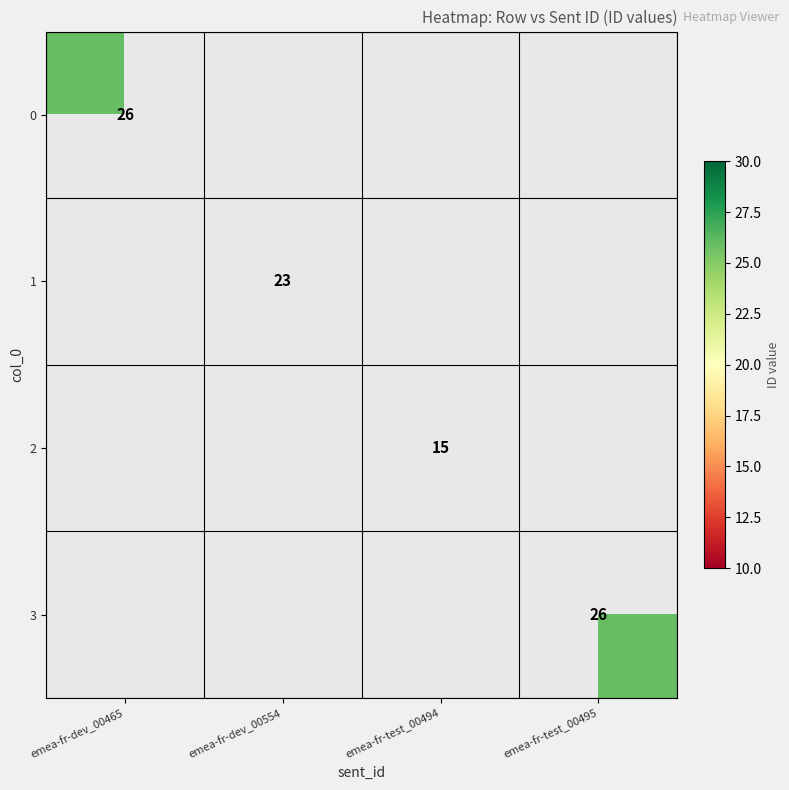

The 1 series shows 23 at emea-fr-dev_00554. True or false?

True